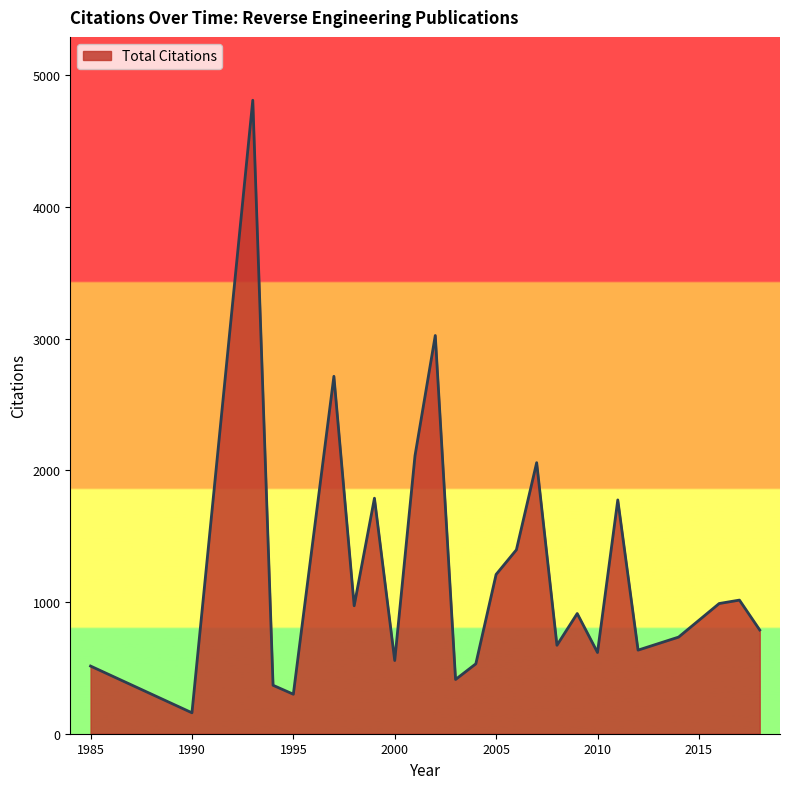

How many lines are shown in the chart?

1